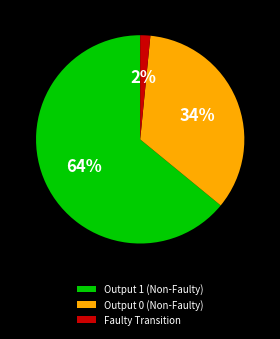

Is the sum of Output 1 (Non-Faulty) and Faulty Transition greater than half?

Yes